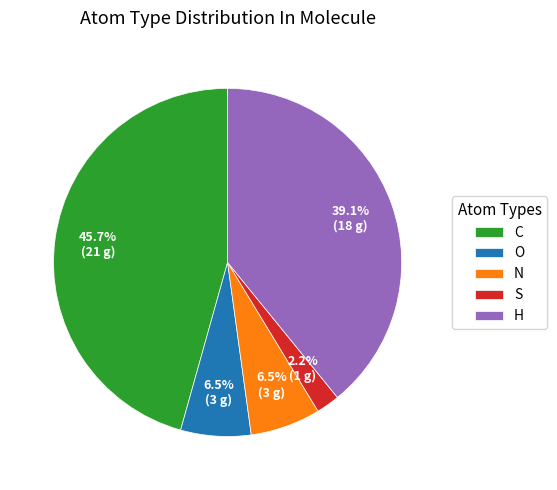

Is there a majority slice in this chart?

No